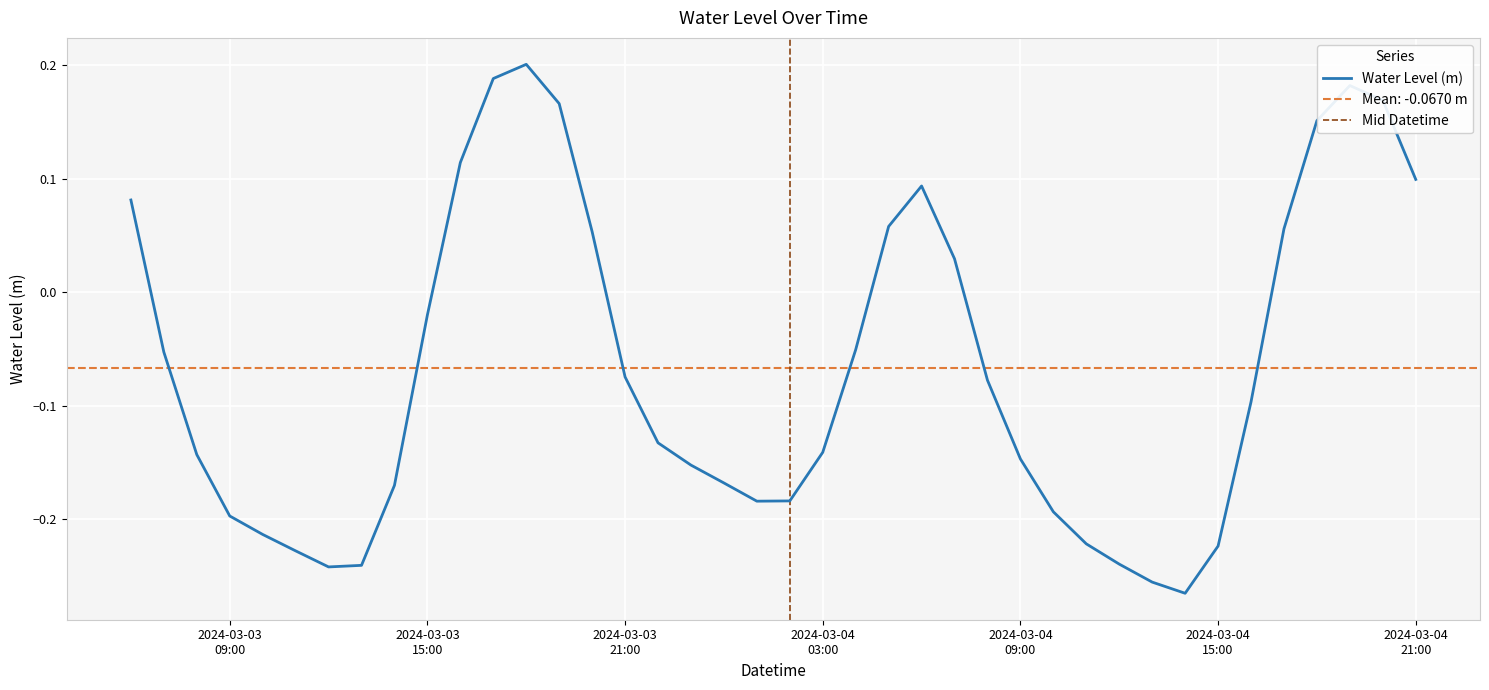

Where does the data first go above 0?

2024-03-03 06:00